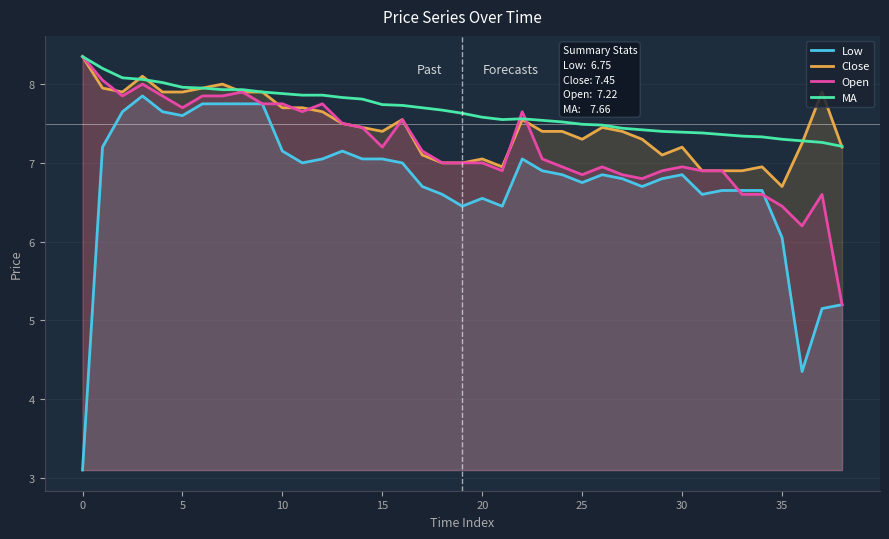

What is the smallest value displayed?

3.1